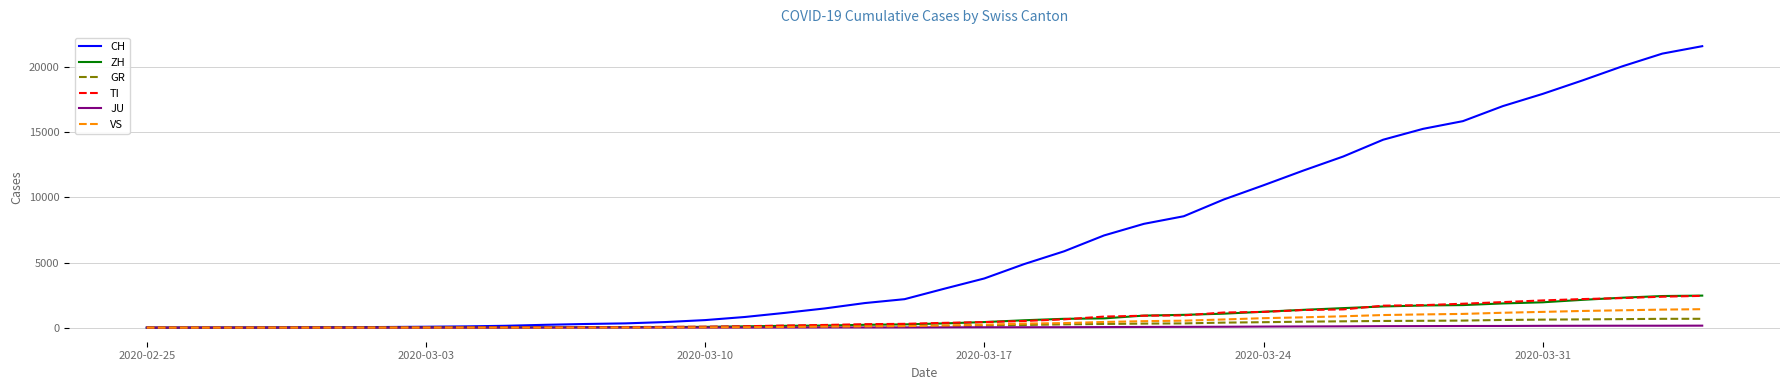

What is the sum of all VS values?

16819